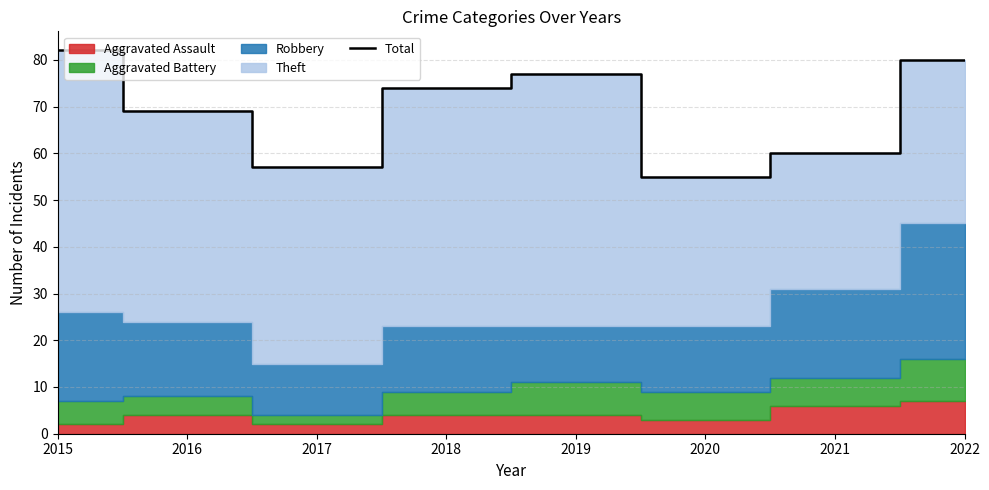

Where is the first local maximum?

2019